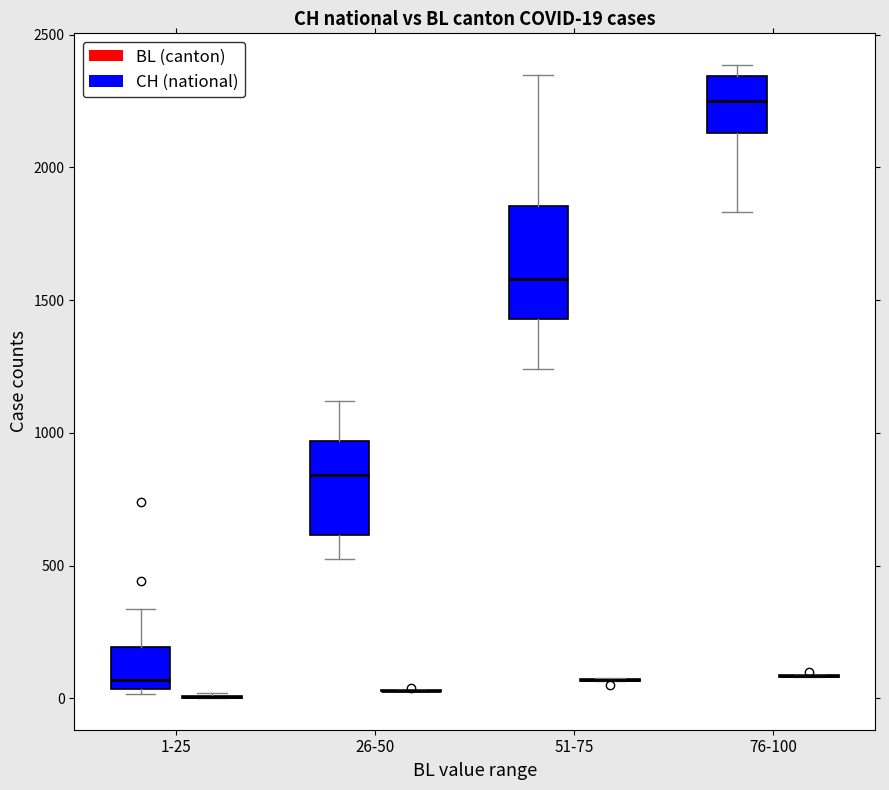

Which box is the tallest, from its lower edge to its upper edge?

51-75 (CH (national))